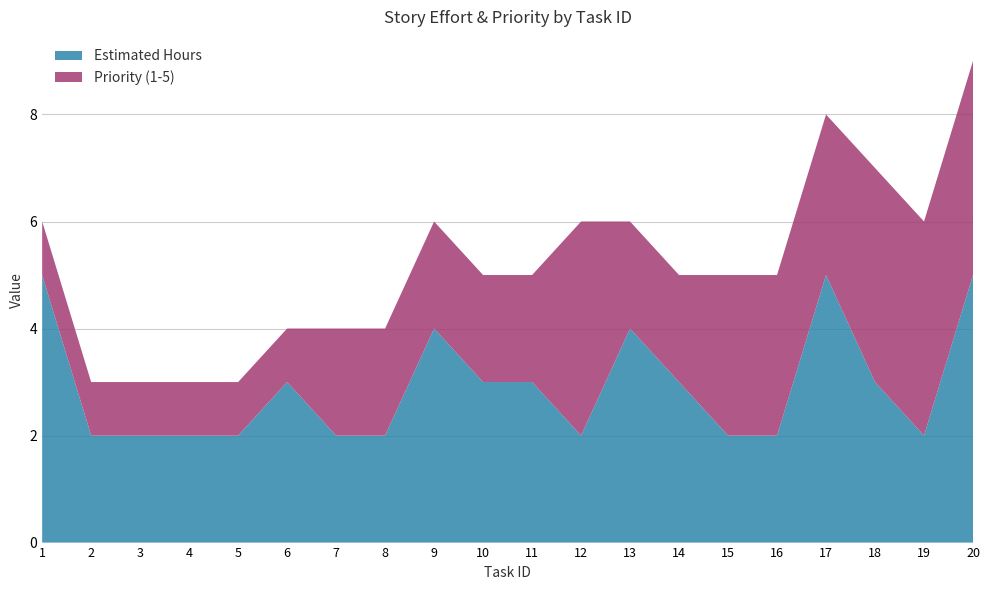

Reading left to right, extract all data points from this chart.

Estimated Hours: 1=5	2=2	3=2	4=2	5=2	6=3	7=2	8=2	9=4	10=3	11=3	12=2	13=4	14=3	15=2	16=2	17=5	18=3	19=2	20=5
Priority (1-5): 1=1	2=1	3=1	4=1	5=1	6=1	7=2	8=2	9=2	10=2	11=2	12=4	13=2	14=2	15=3	16=3	17=3	18=4	19=4	20=4